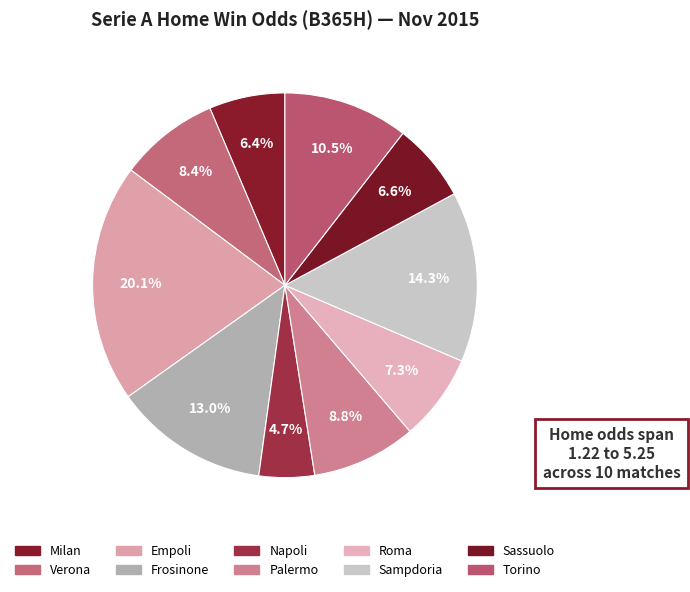

Is Verona the majority of the pie?

No